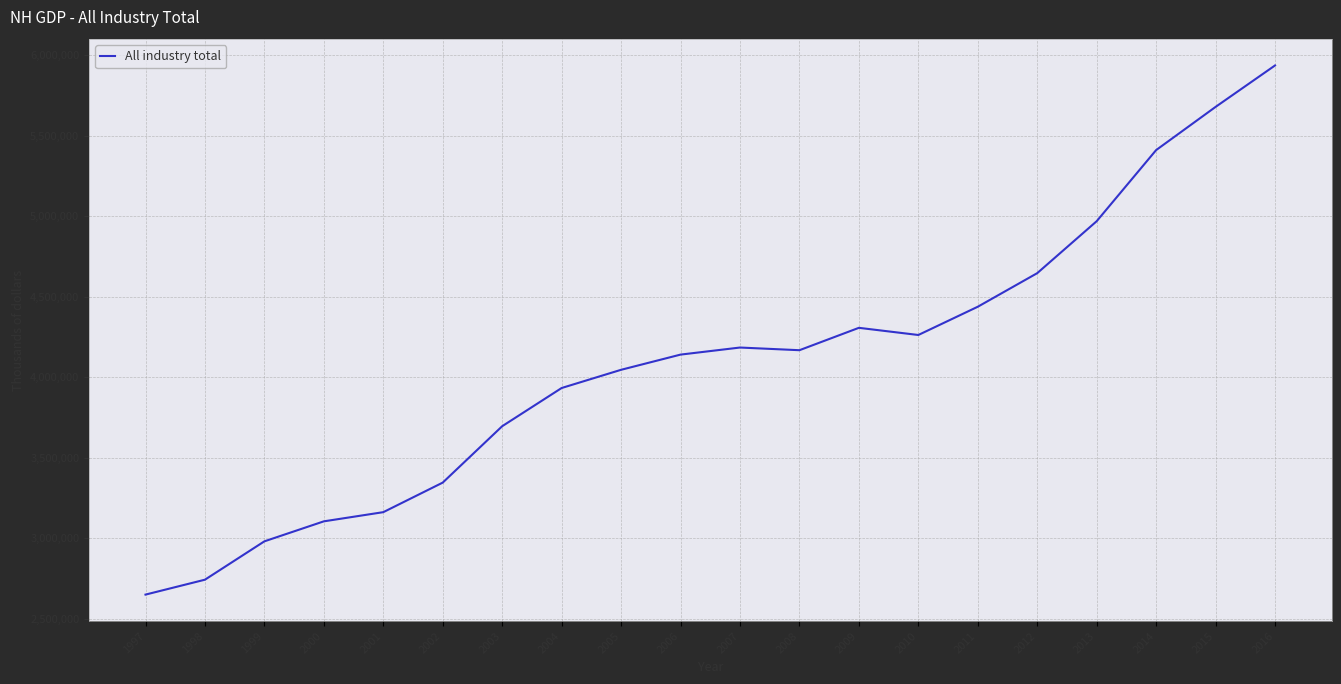

The chart shows a value of 7130090 at 2007. True or false?

False